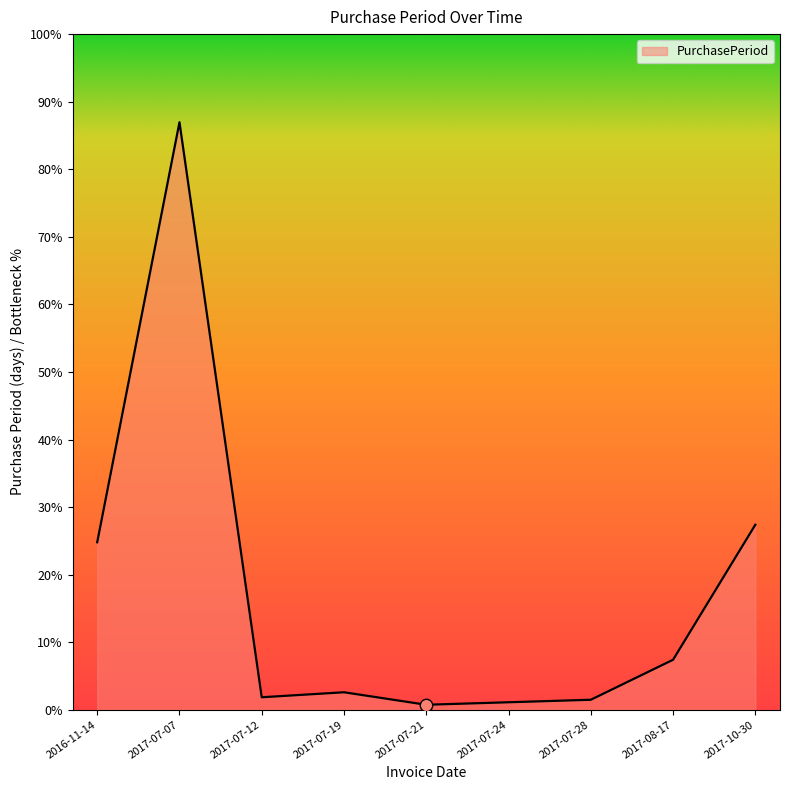

Does the chart have visible grid lines?

No